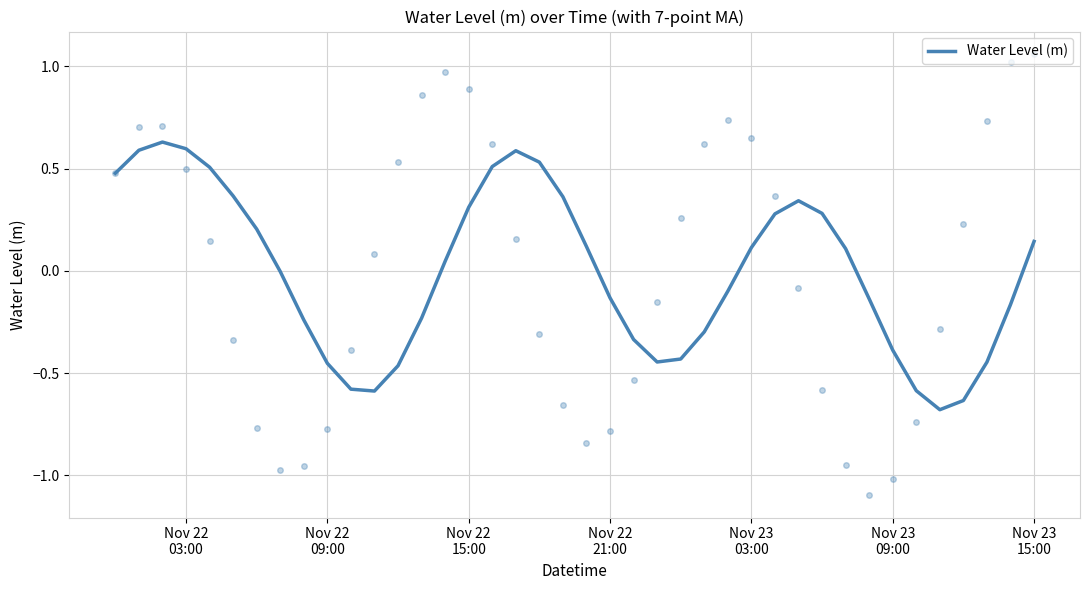

What is the difference between the maximum and minimum values?

1.3